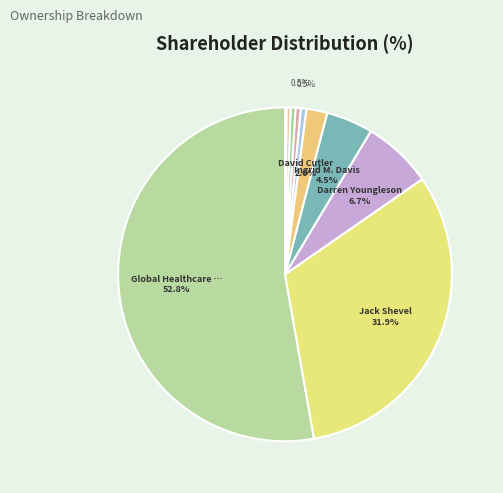

How many slices are in this pie chart?

10